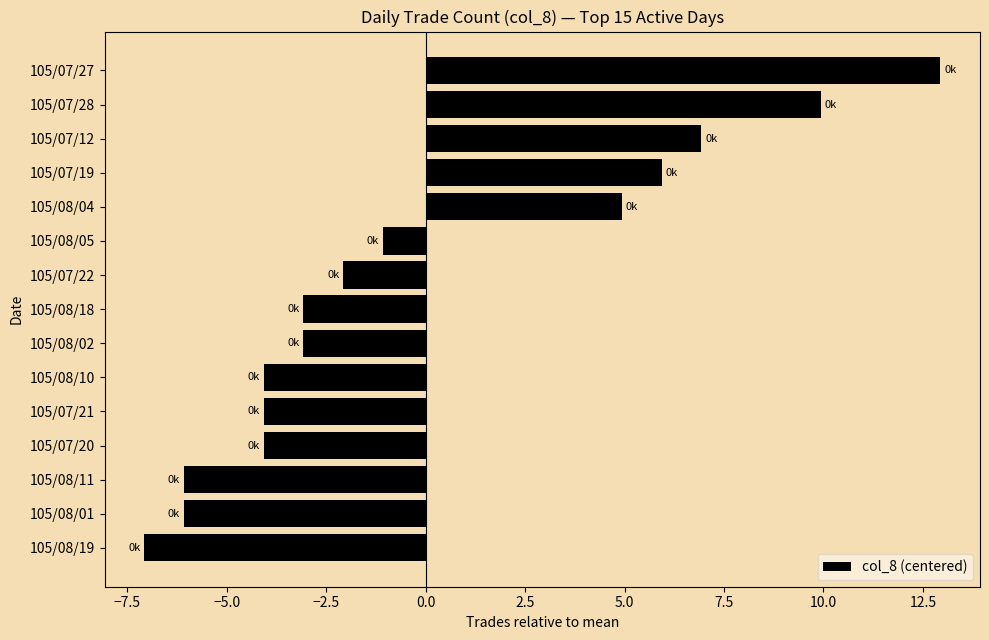

Reading top to bottom, transcribe all the data shown in this chart.

12.9	9.9	6.9	5.9	4.9	-1.1	-2.1	-3.1	-3.1	-4.1	-4.1	-4.1	-6.1	-6.1	-7.1